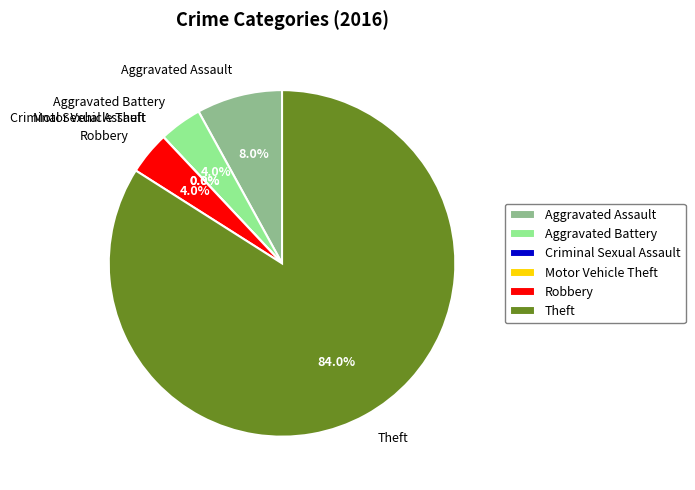

What portion of the pie excludes Aggravated Battery?

96.0%